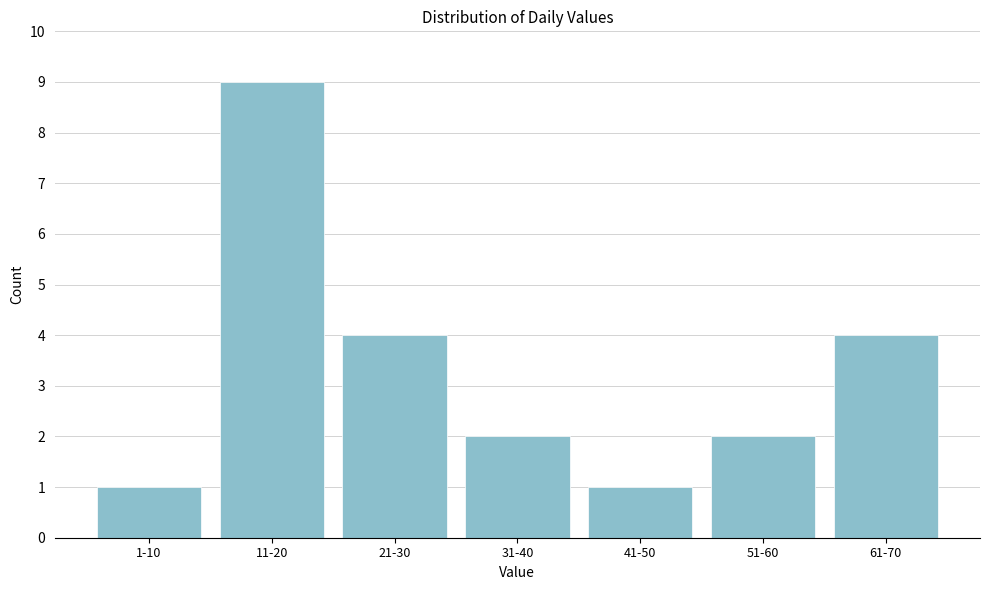

Reading left to right, what are all the values shown in this chart?

1-10=1	11-20=9	21-30=4	31-40=2	41-50=1	51-60=2	61-70=4